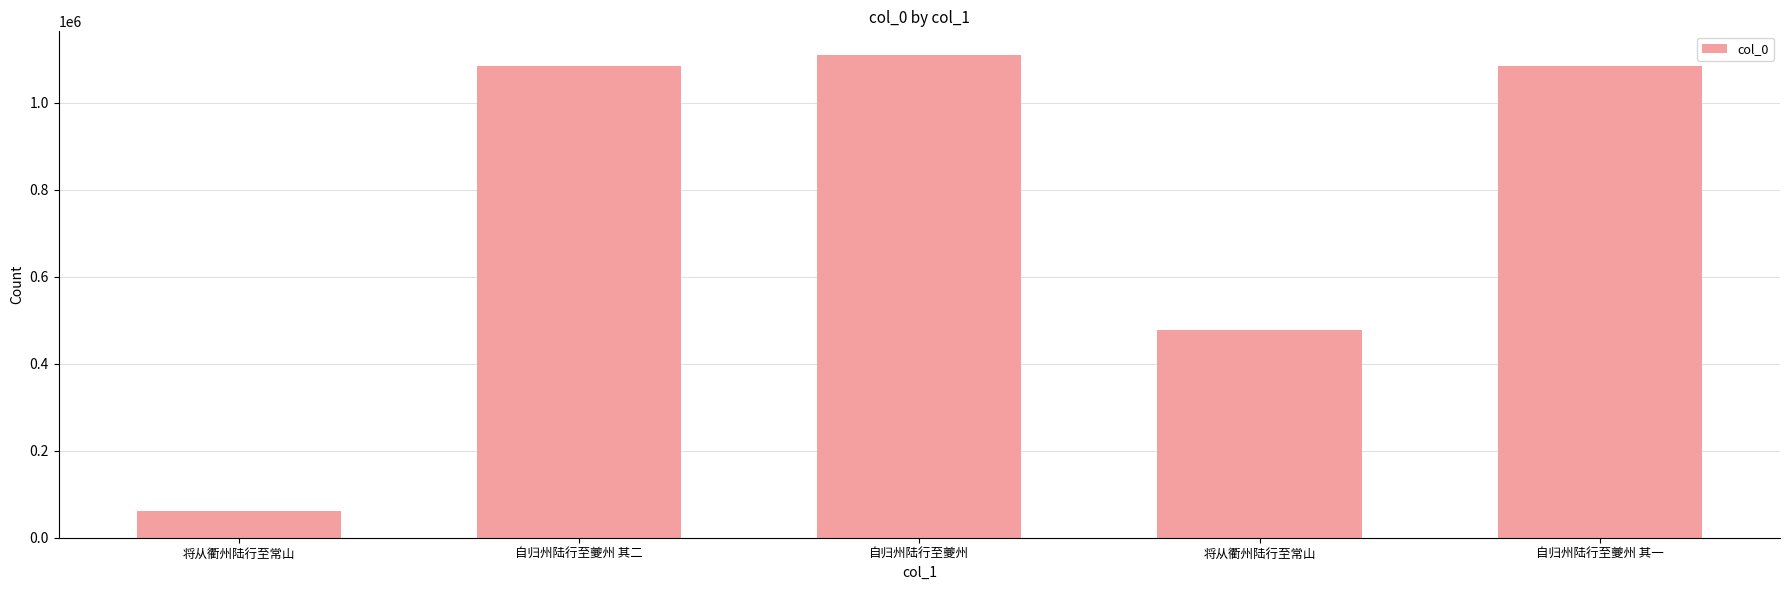

The chart shows a value of 1560766 at 自归州陆行至夔州 其一. True or false?

False